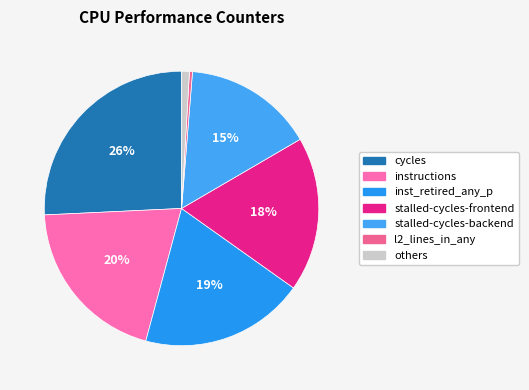

How many slices are in this pie chart?

7